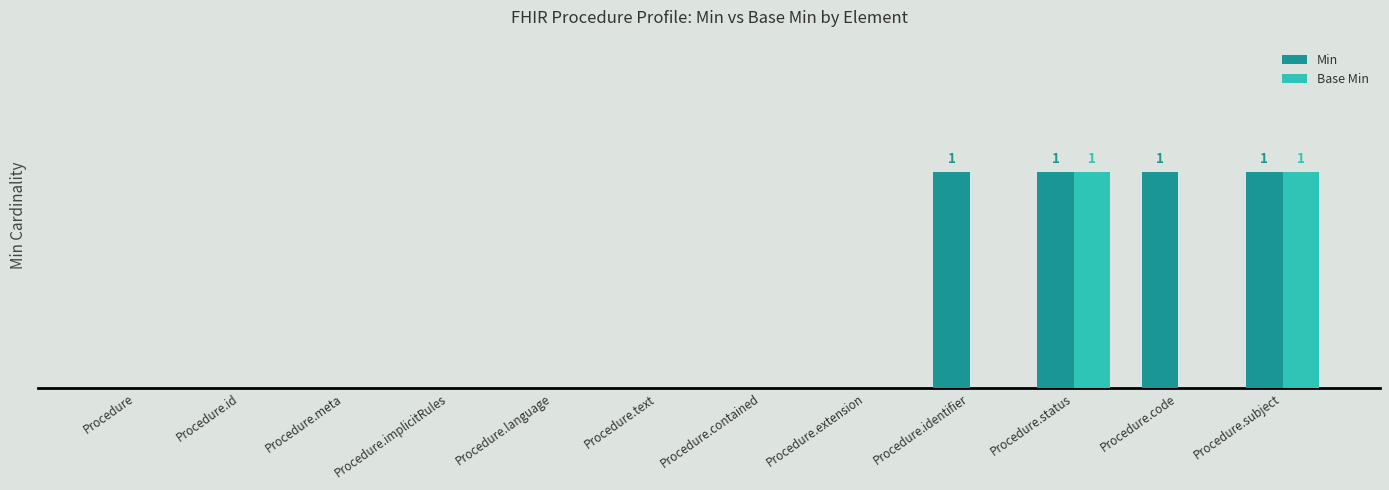

Are the bars horizontal?

No